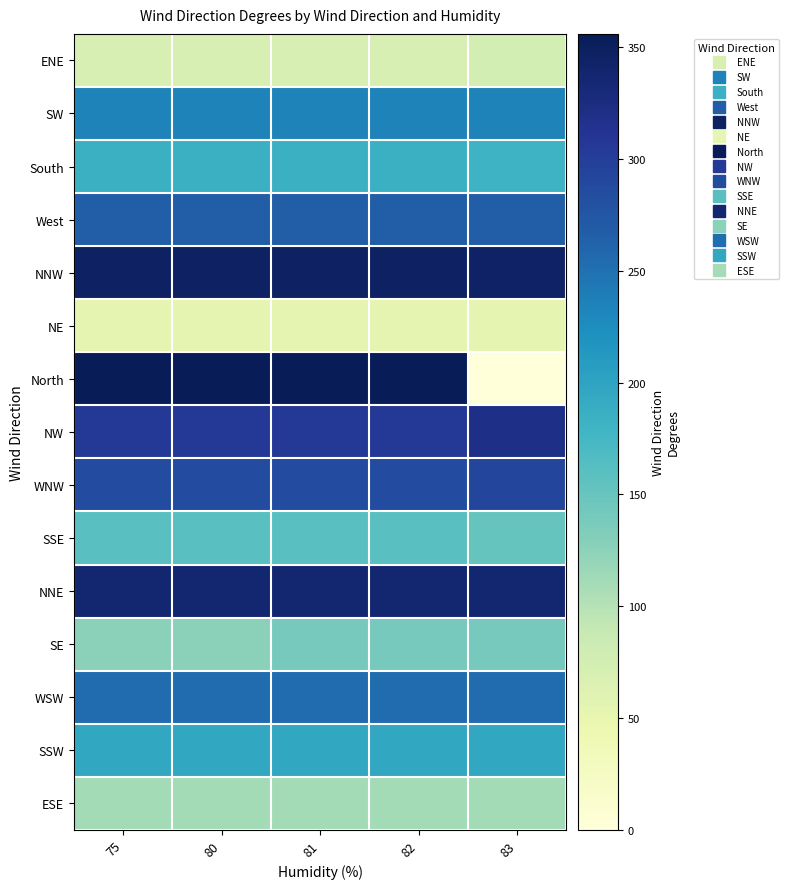

Rank the series by their maximum value, from highest to lowest.

North, NNW, NNE, NW, WNW, West, WSW, SW, SSW, South, SSE, SE, ESE, ENE, NE